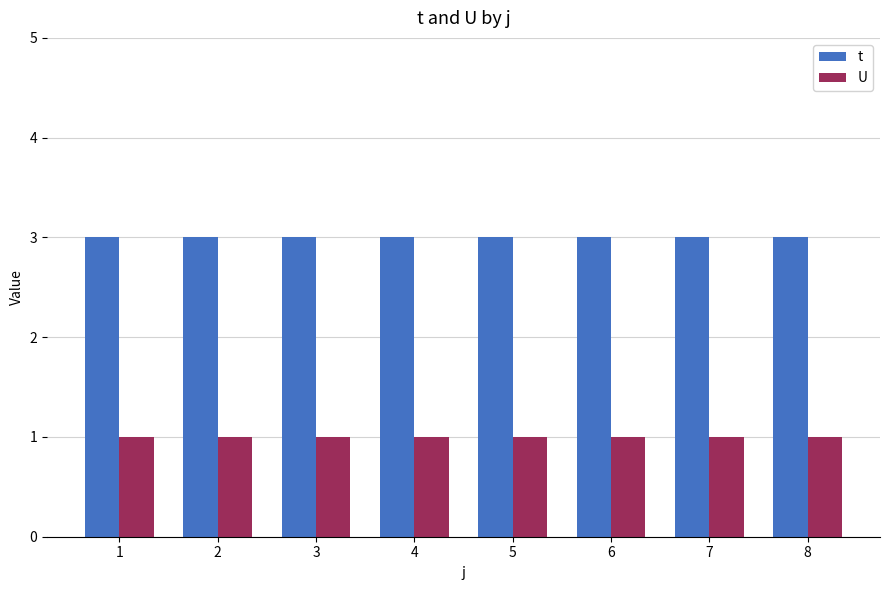

Reading left to right, transcribe all the data shown in this chart.

t: 3	3	3	3	3	3	3	3
U: 1	1	1	1	1	1	1	1